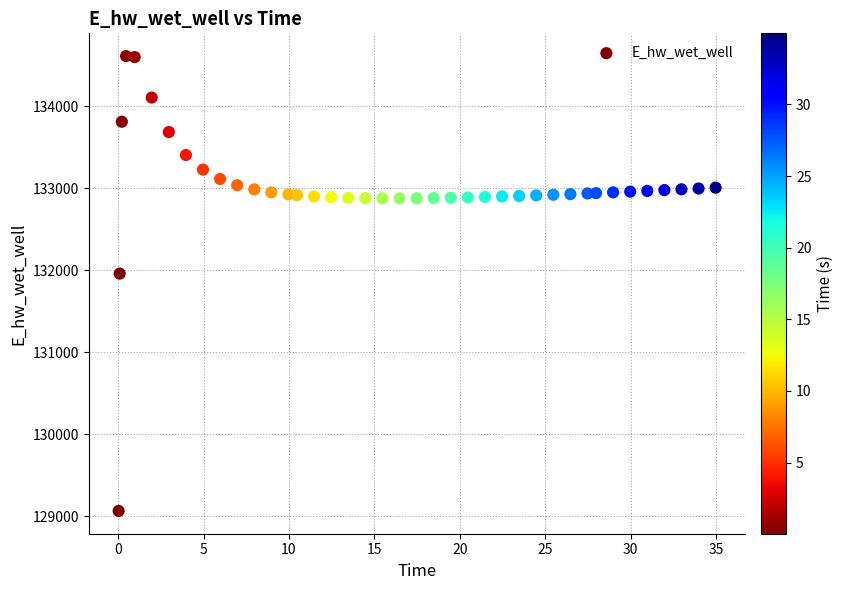

What Y value in the scatter plot is closest to 131838?

131959.5